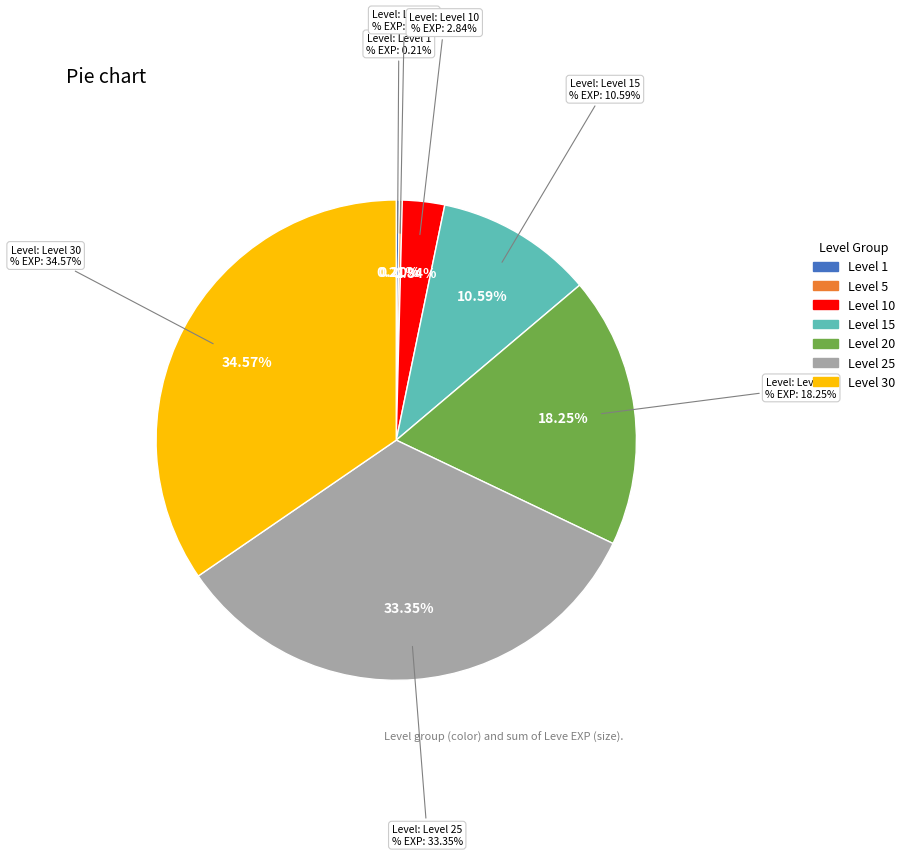

The The Devil's Workshop slice represents 11% of the pie. True or false?

False